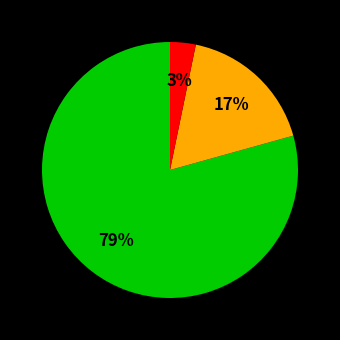

To the nearest percent, what is the average slice percentage?

33%